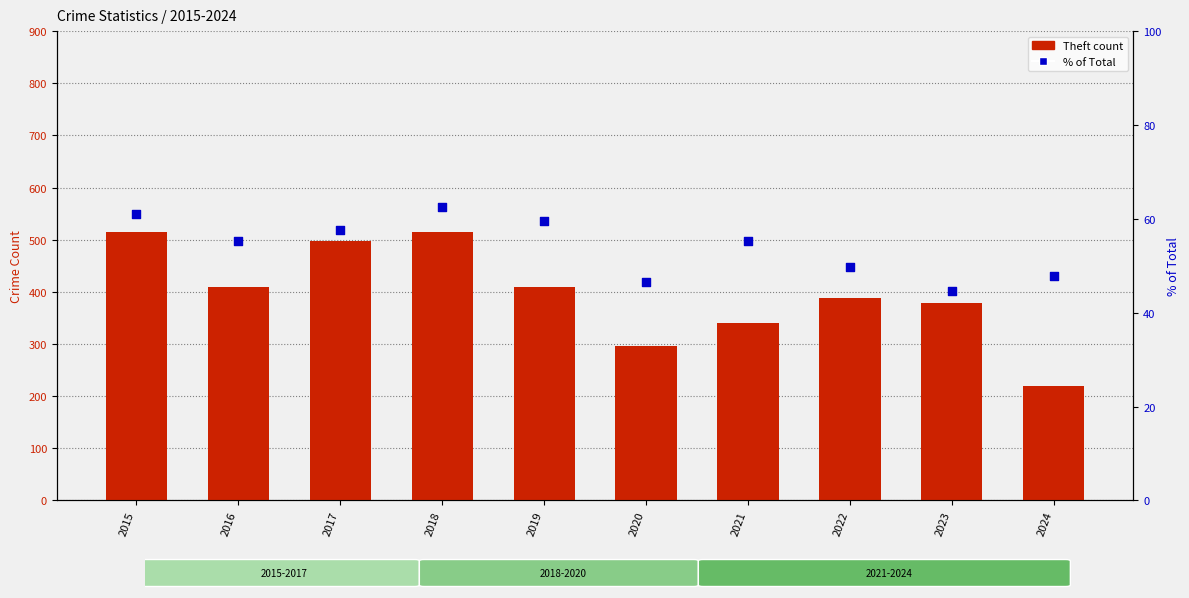

At which category is the sum across all series the highest?

2018